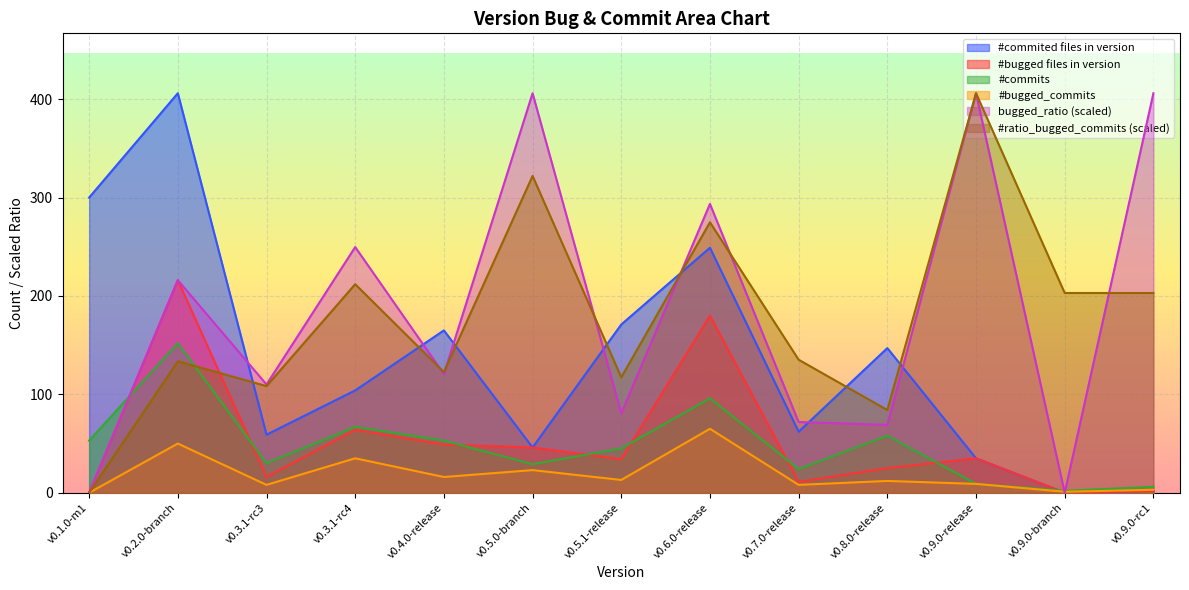

Which category has the highest value in the #commited files in version series?

v0.2.0-branch